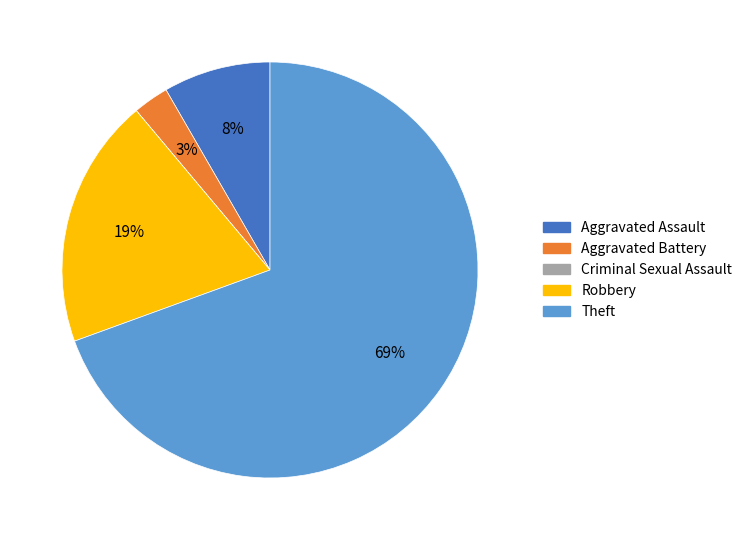

To the nearest percent, what is the combined percentage of Aggravated Battery and Aggravated Assault?

11%